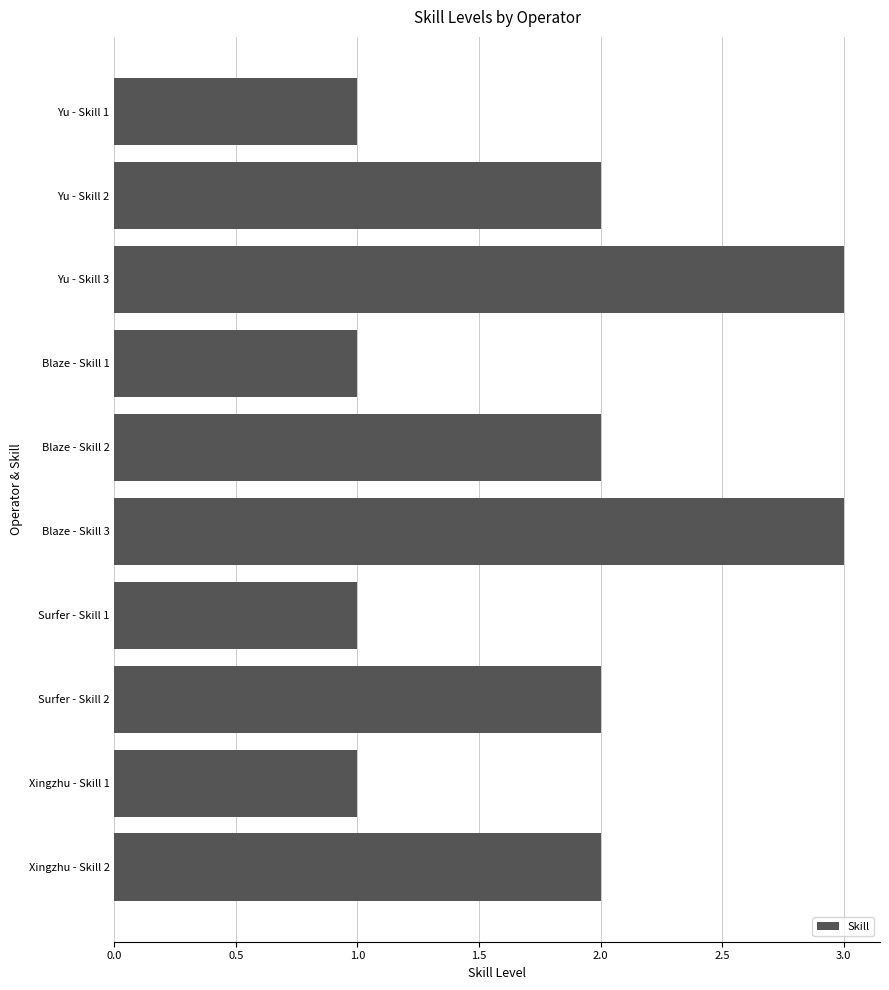

What is the sum of all values?

18